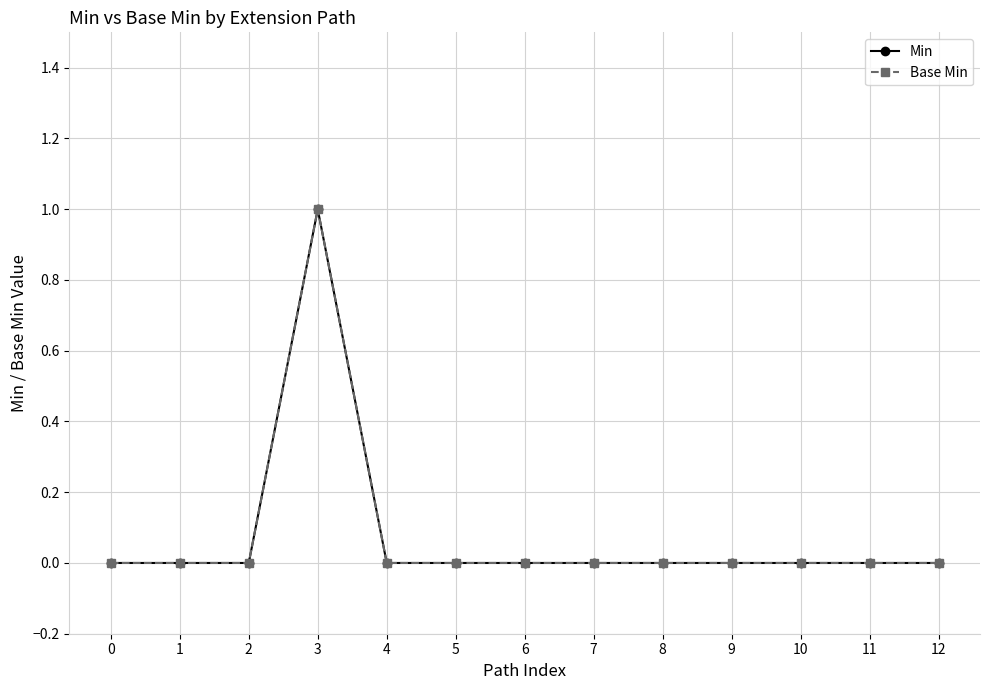

At 0, list the series in order from smallest to largest.

Min, Base Min